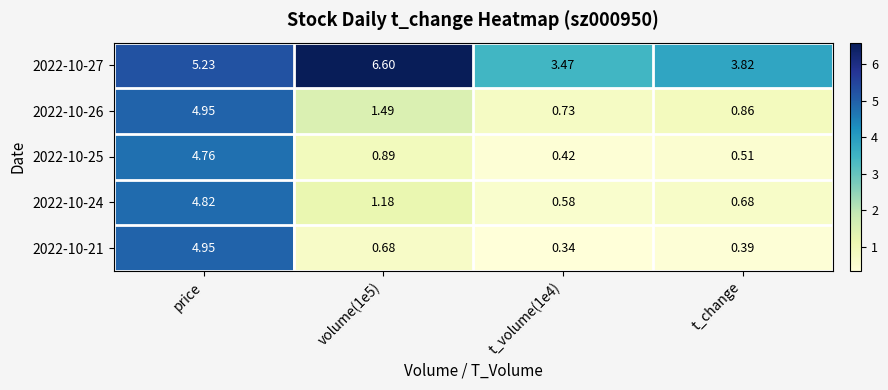

At which label does 2022-10-25 reach its peak?

price